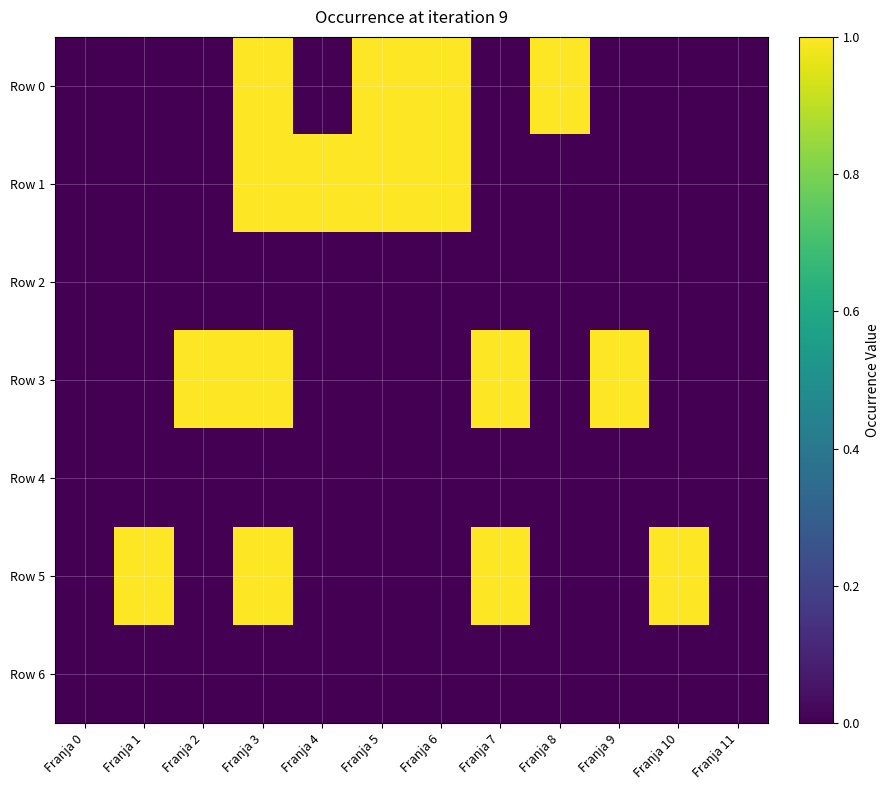

Reading left to right, extract all data points from this chart.

Row 0: Franja 0=0	Franja 1=0	Franja 2=0	Franja 3=1	Franja 4=0	Franja 5=1	Franja 6=1	Franja 7=0	Franja 8=1	Franja 9=0	Franja 10=0	Franja 11=0
Row 1: Franja 0=0	Franja 1=0	Franja 2=0	Franja 3=1	Franja 4=1	Franja 5=1	Franja 6=1	Franja 7=0	Franja 8=0	Franja 9=0	Franja 10=0	Franja 11=0
Row 2: Franja 0=0	Franja 1=0	Franja 2=0	Franja 3=0	Franja 4=0	Franja 5=0	Franja 6=0	Franja 7=0	Franja 8=0	Franja 9=0	Franja 10=0	Franja 11=0
Row 3: Franja 0=0	Franja 1=0	Franja 2=1	Franja 3=1	Franja 4=0	Franja 5=0	Franja 6=0	Franja 7=1	Franja 8=0	Franja 9=1	Franja 10=0	Franja 11=0
Row 4: Franja 0=0	Franja 1=0	Franja 2=0	Franja 3=0	Franja 4=0	Franja 5=0	Franja 6=0	Franja 7=0	Franja 8=0	Franja 9=0	Franja 10=0	Franja 11=0
Row 5: Franja 0=0	Franja 1=1	Franja 2=0	Franja 3=1	Franja 4=0	Franja 5=0	Franja 6=0	Franja 7=1	Franja 8=0	Franja 9=0	Franja 10=1	Franja 11=0
Row 6: Franja 0=0	Franja 1=0	Franja 2=0	Franja 3=0	Franja 4=0	Franja 5=0	Franja 6=0	Franja 7=0	Franja 8=0	Franja 9=0	Franja 10=0	Franja 11=0